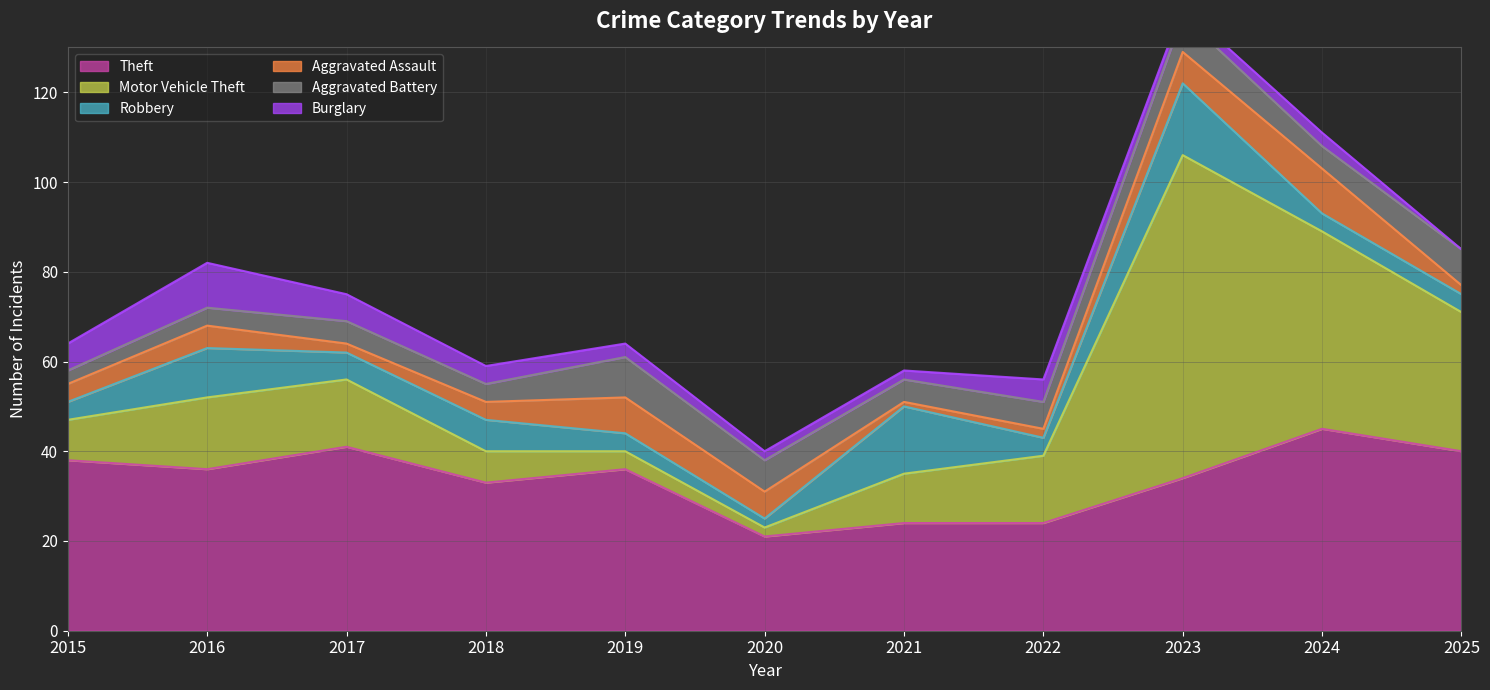

Count the number of categories in the chart.

11